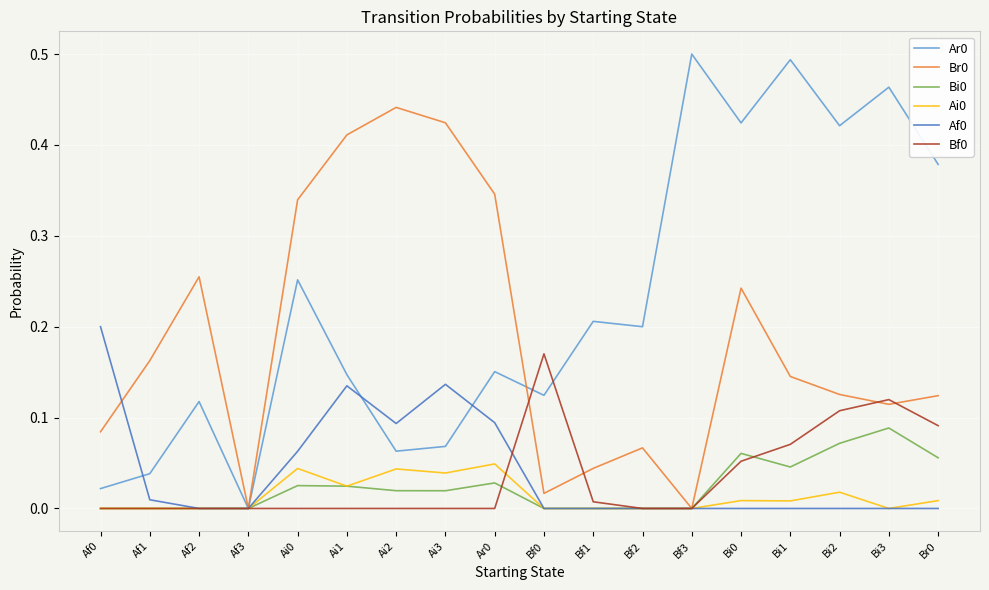

What position from the right is Bi2?

3